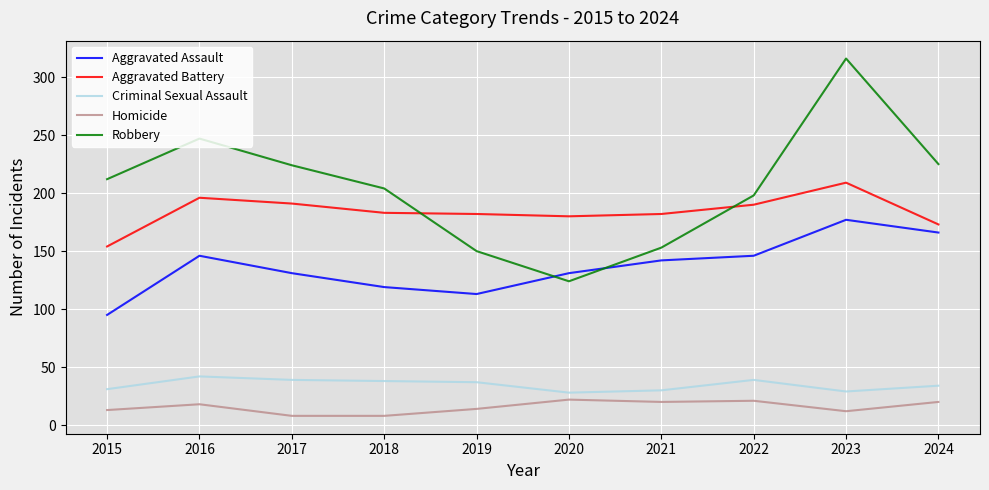

What is the difference between the highest and lowest values at 2021?

162